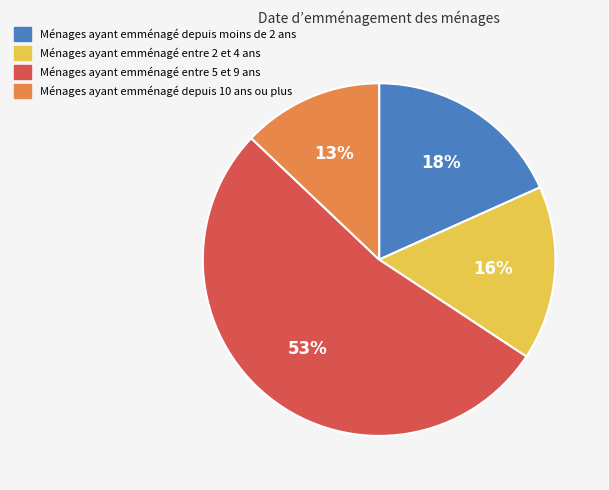

True or false: Ménages ayant emménagé depuis 10 ans ou plus accounts for 22% of the total.

False